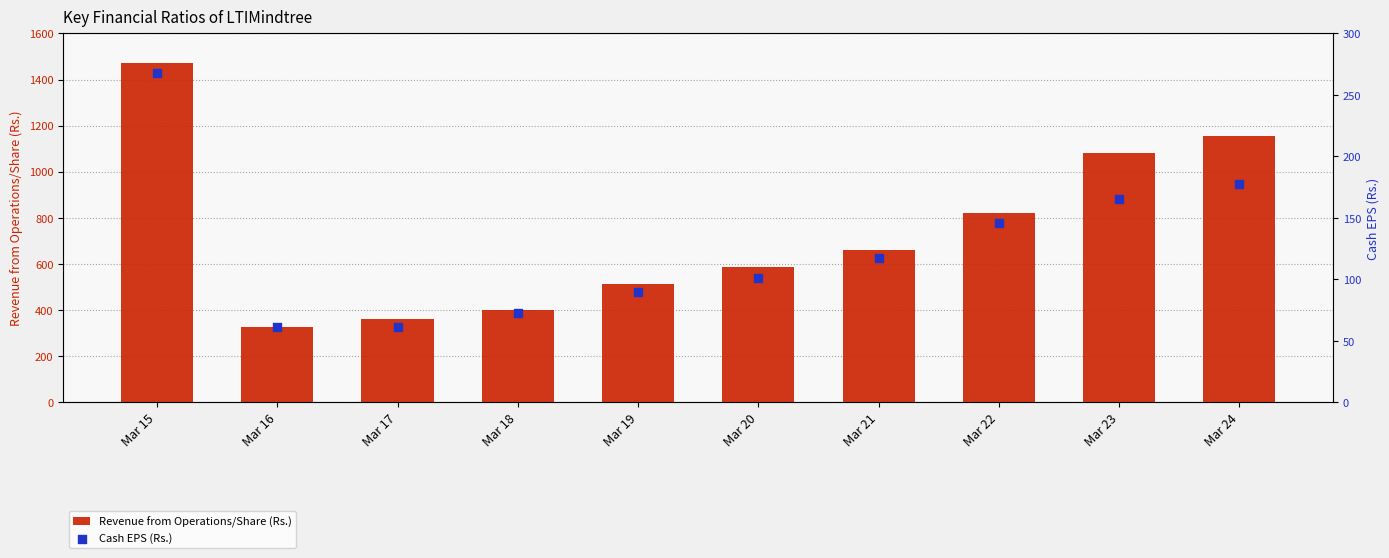

Is the value of Revenue from Operations/Share (Rs.) at Mar 20 greater than the value of Cash EPS (Rs.) at Mar 18?

Yes